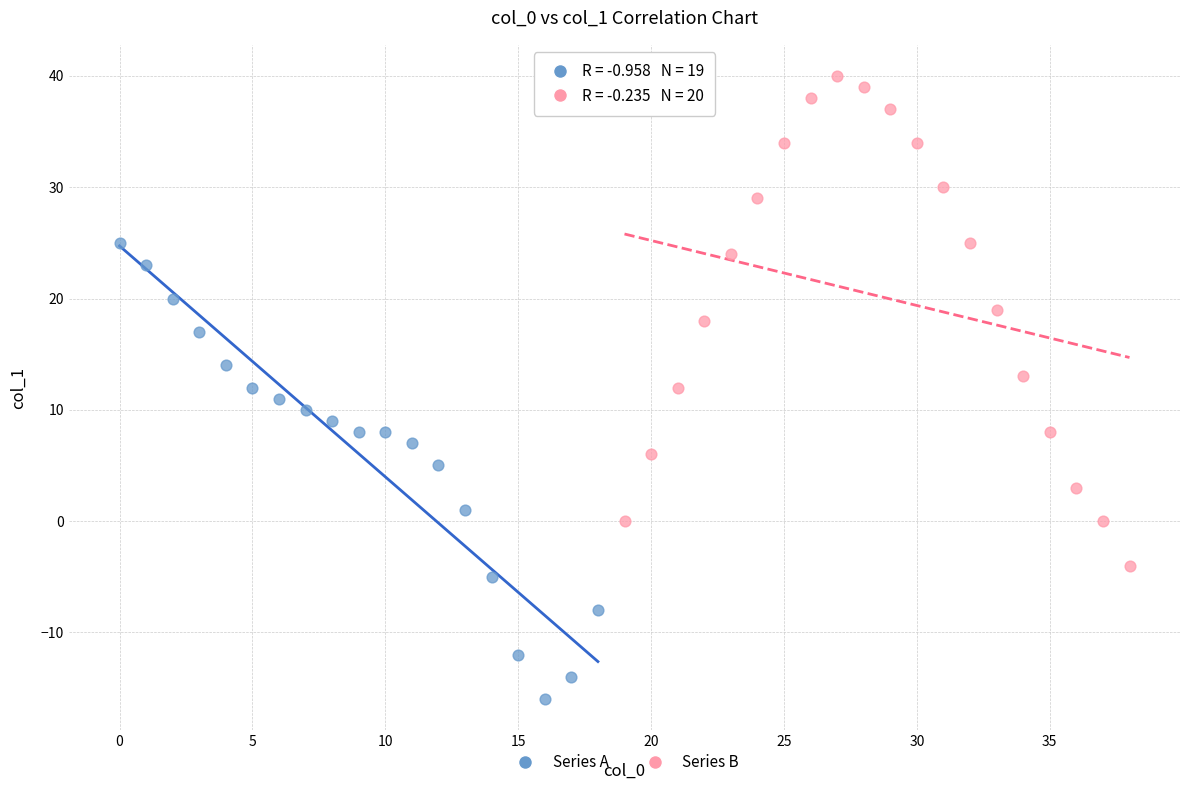

Which series contains the lowest Y value?

Series A